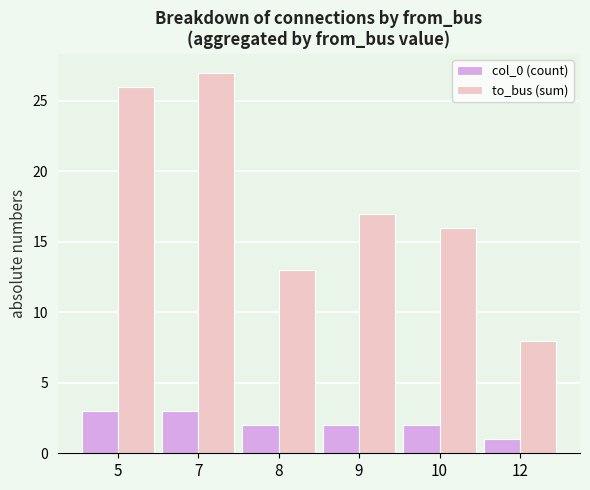

Which category has the highest value across all series?

7